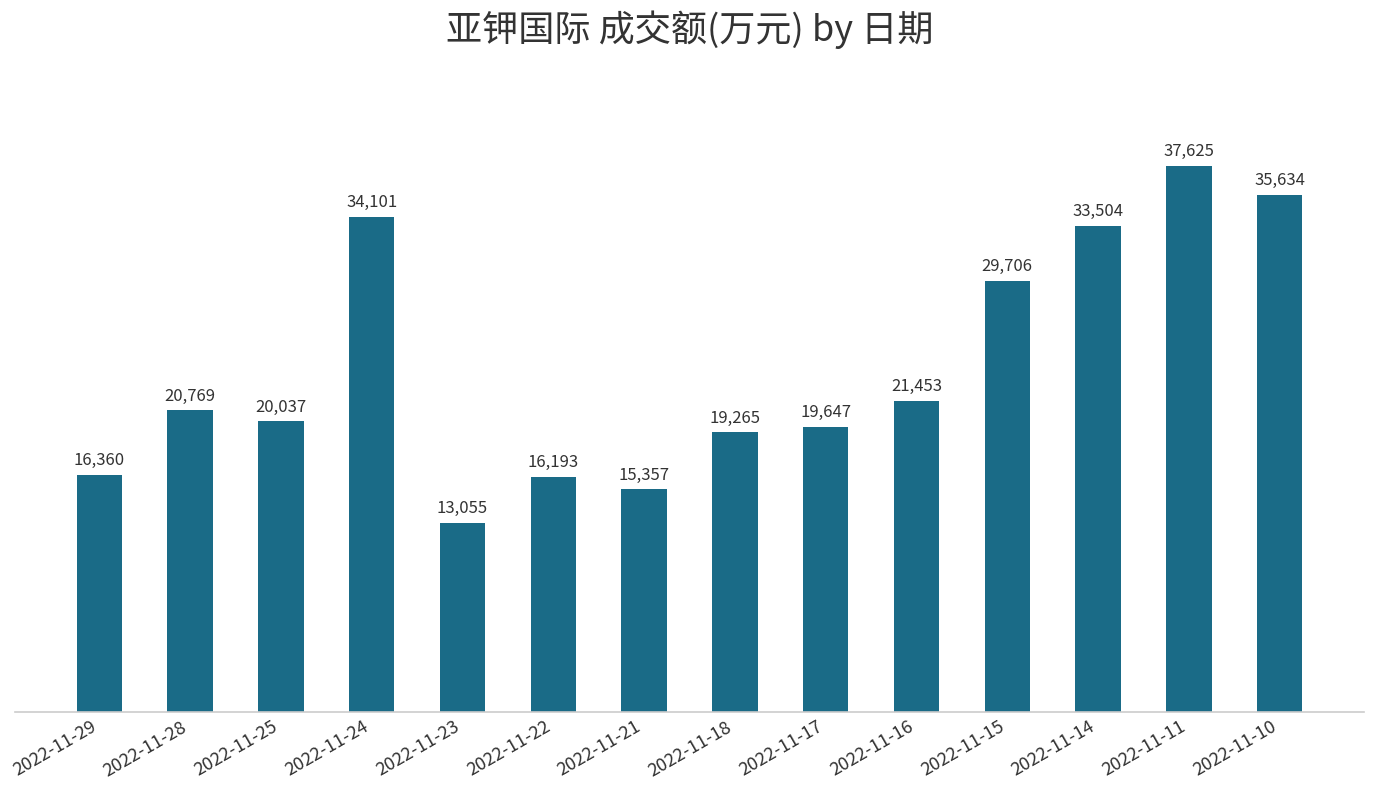

The value at 2022-11-11 is 67593. True or false?

False